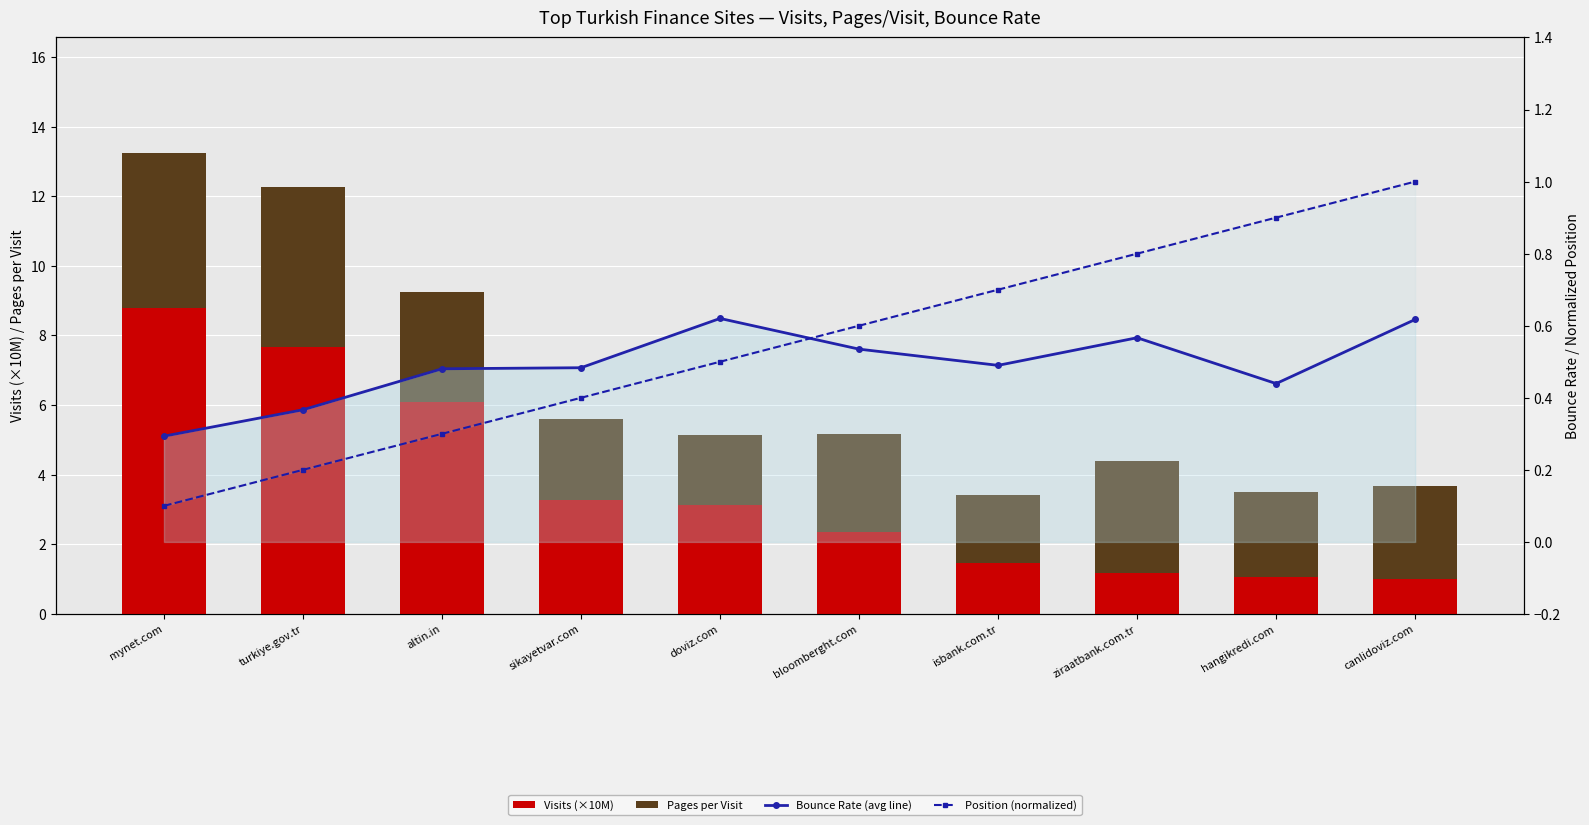

Reading right to left, list all the values displayed in this chart.

Visits (×10M): 1.0	1.1	1.2	1.5	2.4	3.1	3.3	6.1	7.7	8.8
Pages per Visit: 2.7	2.4	3.2	2.0	2.8	2.0	2.3	3.2	4.6	4.4
Bounce Rate (avg line): 0.6	0.4	0.6	0.5	0.5	0.6	0.5	0.5	0.4	0.3
Position (normalized): 1.0	0.9	0.8	0.7	0.6	0.5	0.4	0.3	0.2	0.1